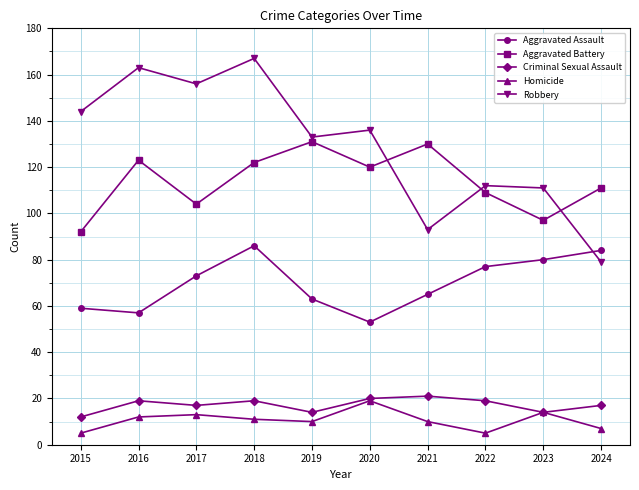

At which category does the chart reach its peak across all series?

2018